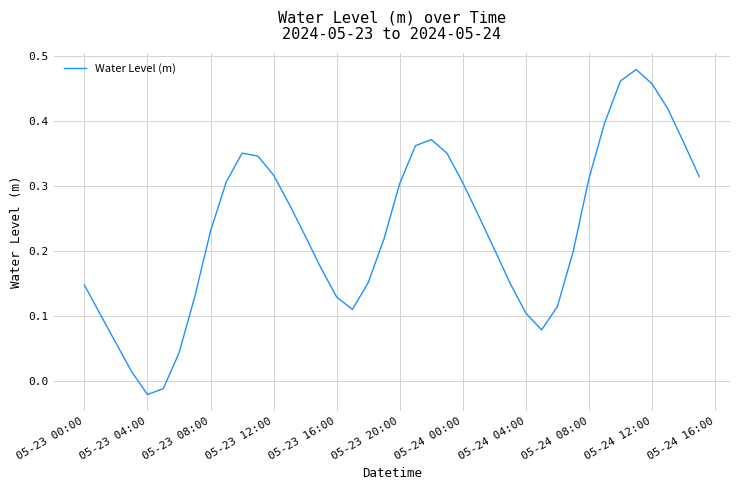

Does the chart display data point markers on the line(s)?

No